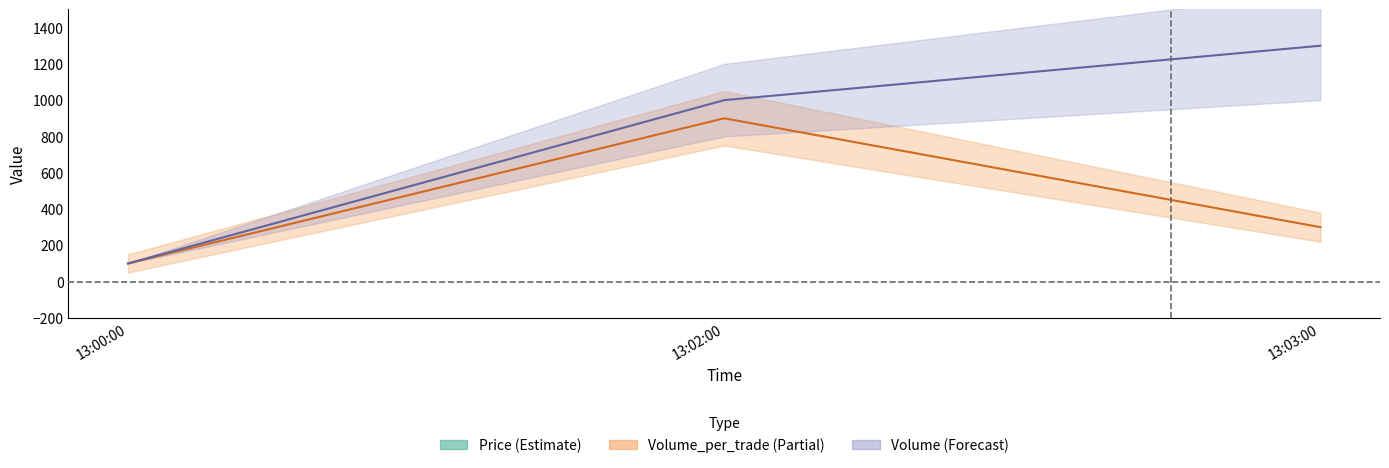

What position from the right is 13:02:00?

2